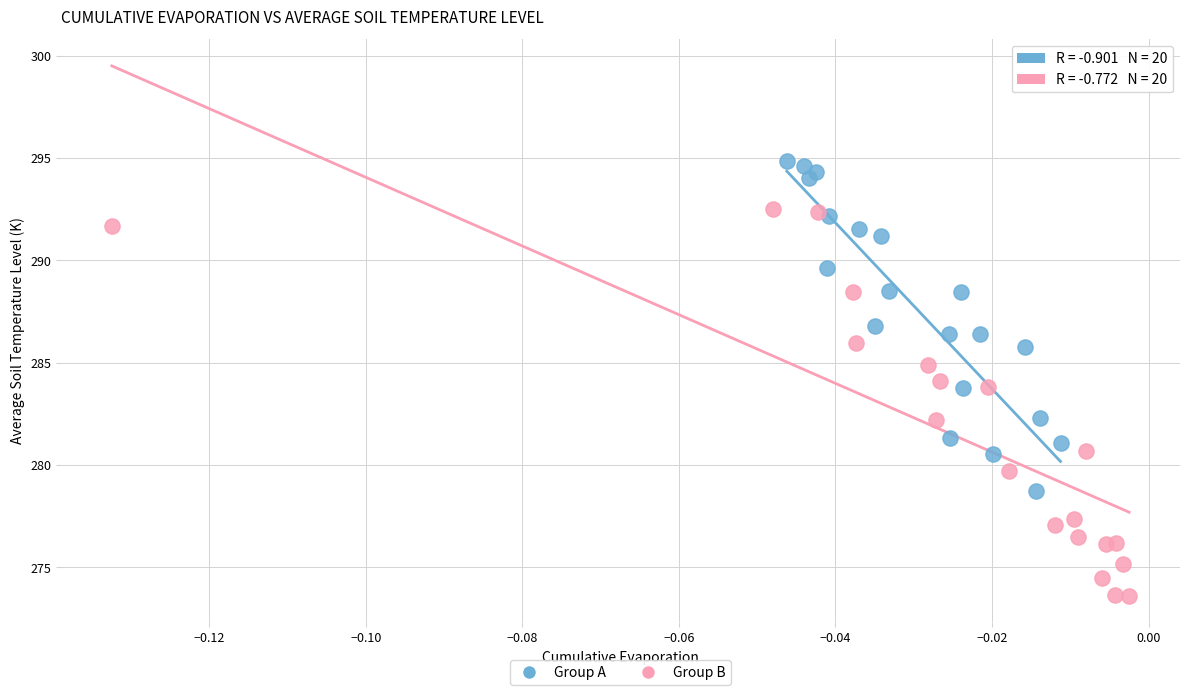

Which series has the widest spread of Y values?

Group B